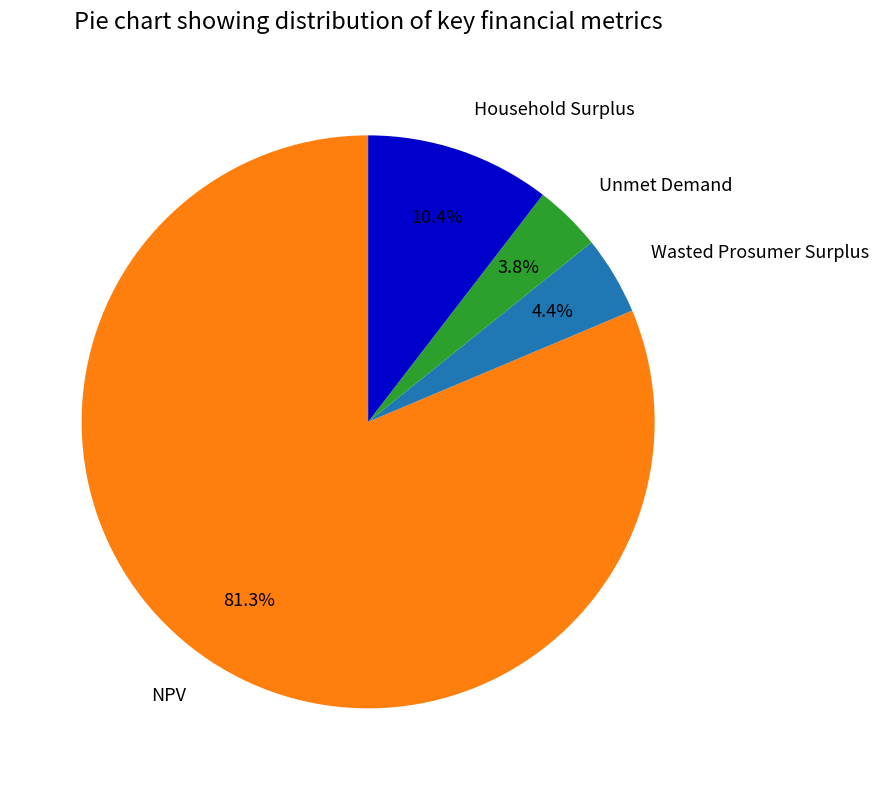

Which category accounts for the majority?

NPV